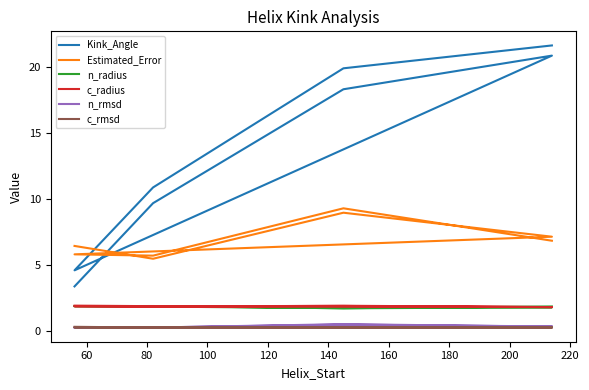

How many interior local peaks does the Estimated_Error series have?

2